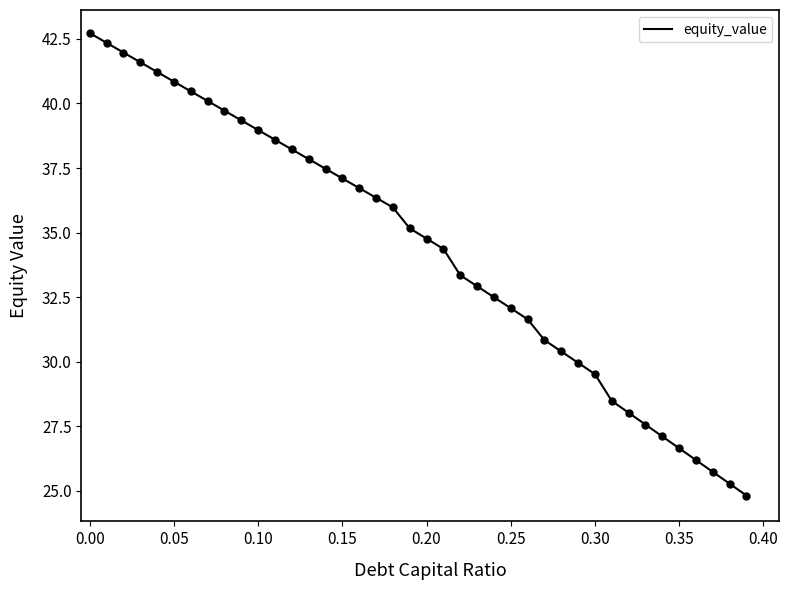

What is the difference between the maximum and minimum values?

17.9